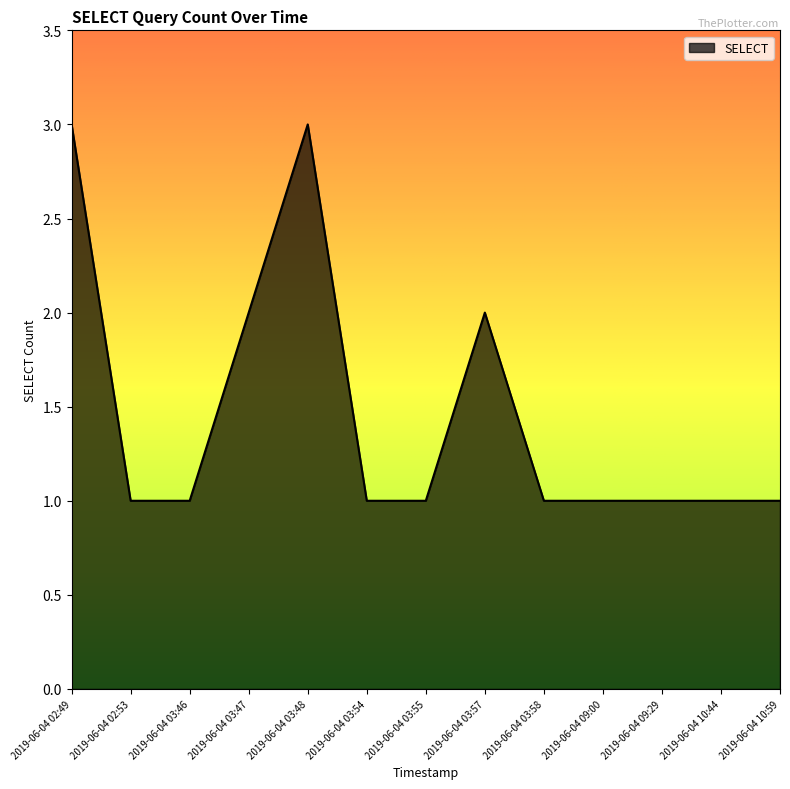

What is the maximum value shown in the chart?

3